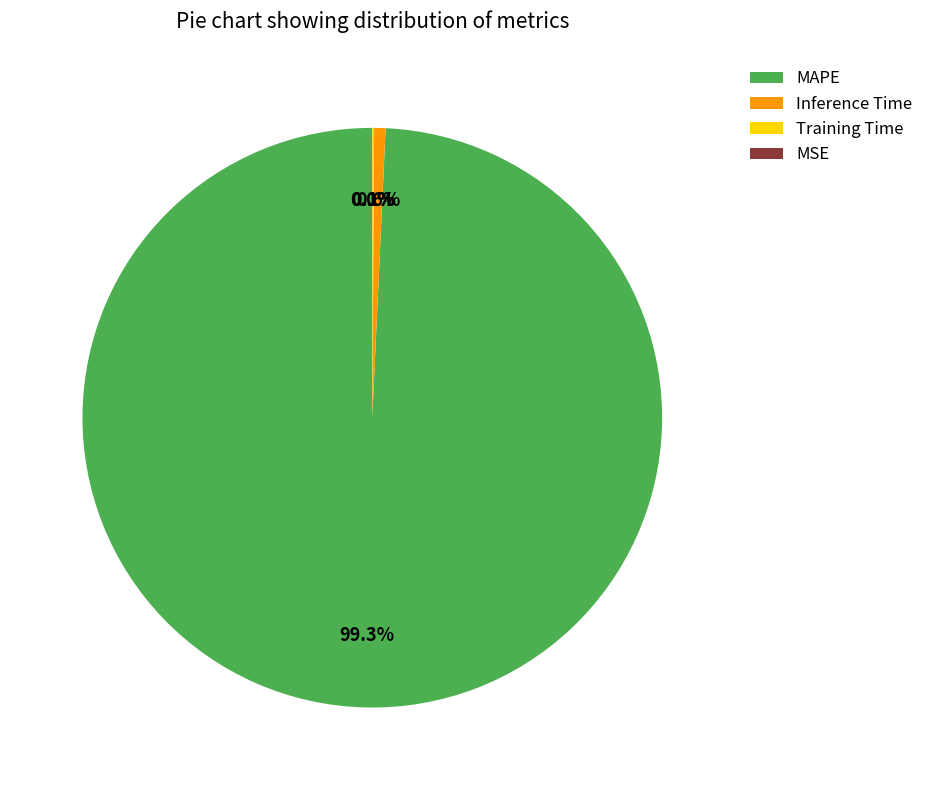

Combined, what portion of the pie is MSE and Inference Time?

0.6%